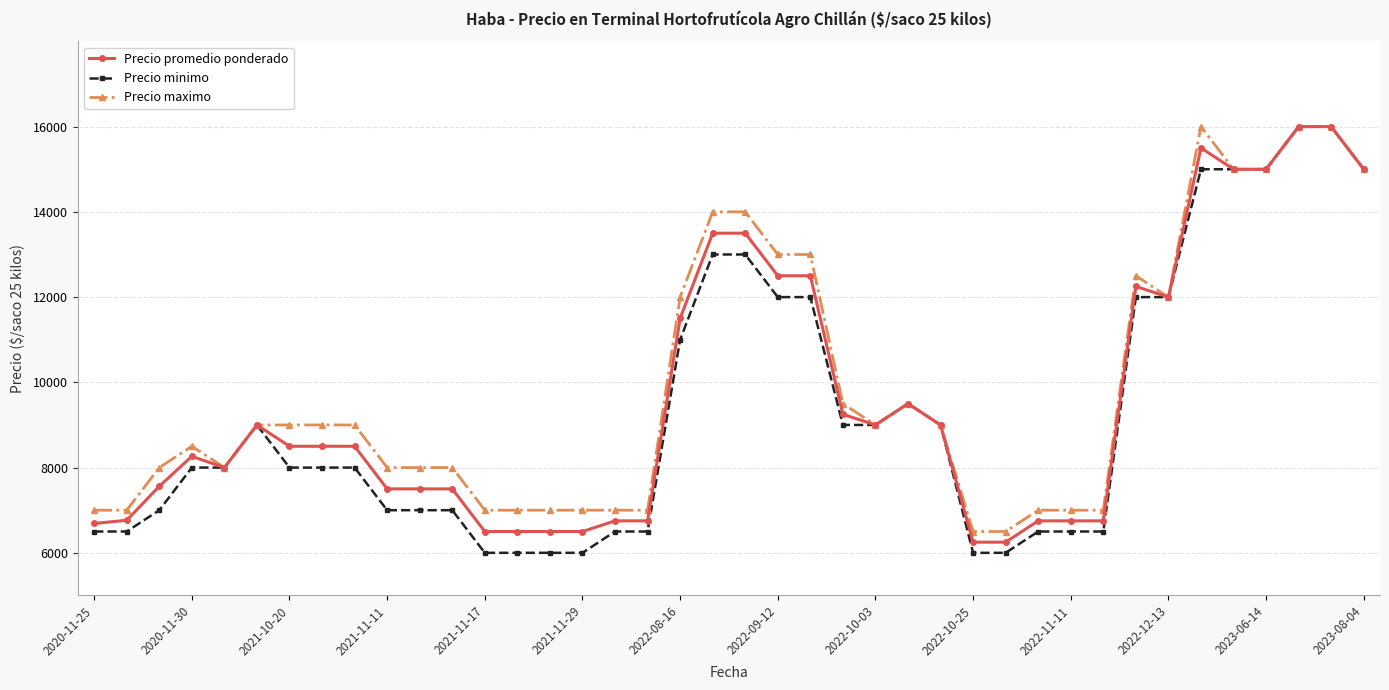

What is the value of the Precio minimo point at the 30th from the left?

6500